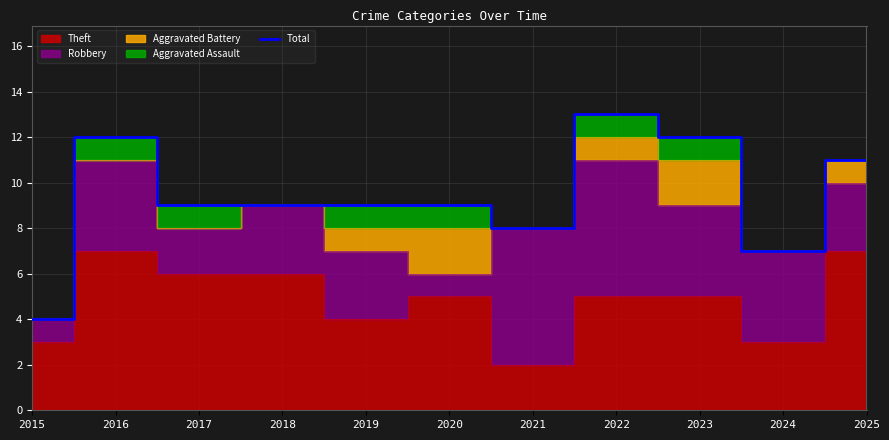

What is the difference between the values at 2021 and 2022?

5